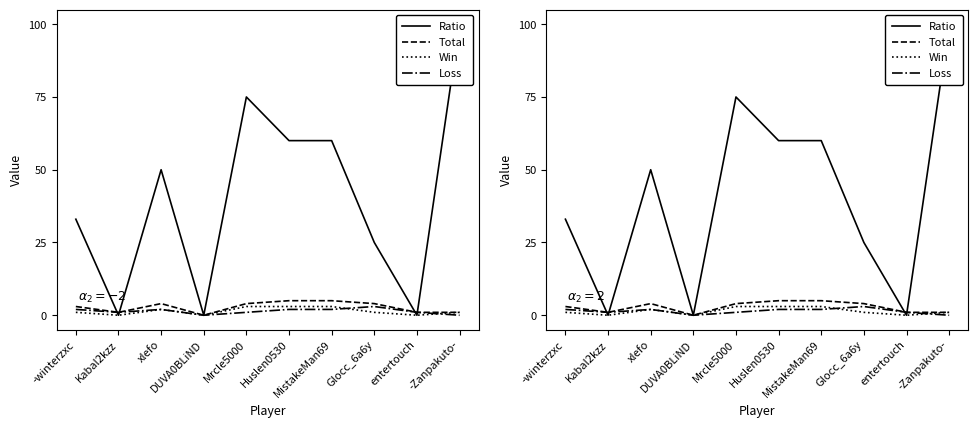

Count the number of data series in this chart.

4